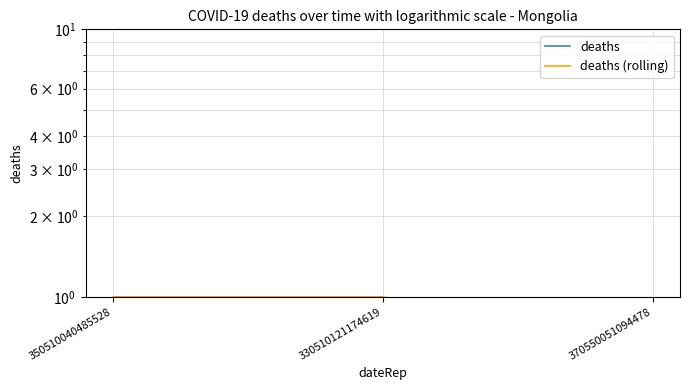

Which category has the lowest value in the deaths (rolling) series?

370550051094478